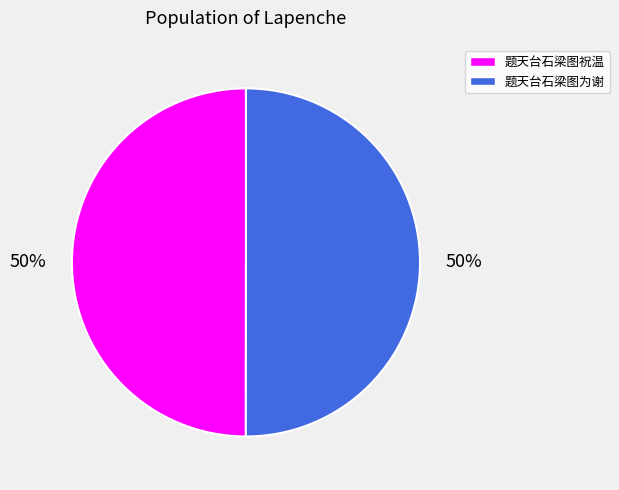

To the nearest percent, what is the average slice percentage?

50%